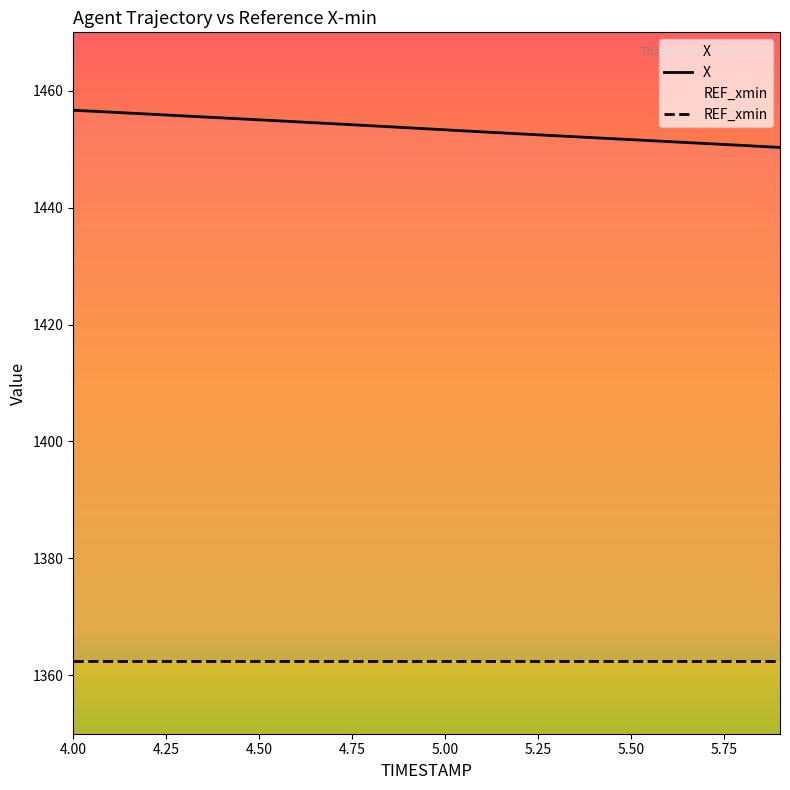

List the labels in order of value, smallest first.

5.9, 5.8, 5.7, 5.6, 5.5, 5.4, 5.3, 5.2, 5.1, 5.0, 4.9, 4.8, 4.7, 4.6, 4.5, 4.4, 4.3, 4.2, 4.1, 4.0